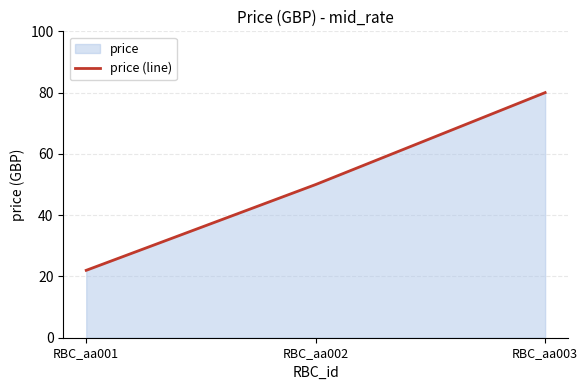

What is the sum of the values at RBC_aa001 and RBC_aa003?

102